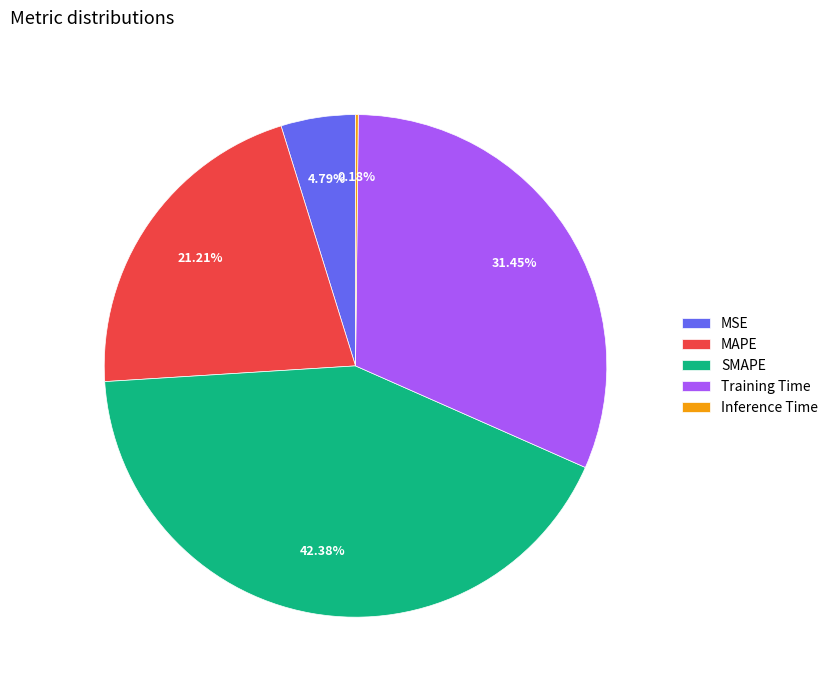

What percentage is the MSE slice, to the nearest percent?

5%